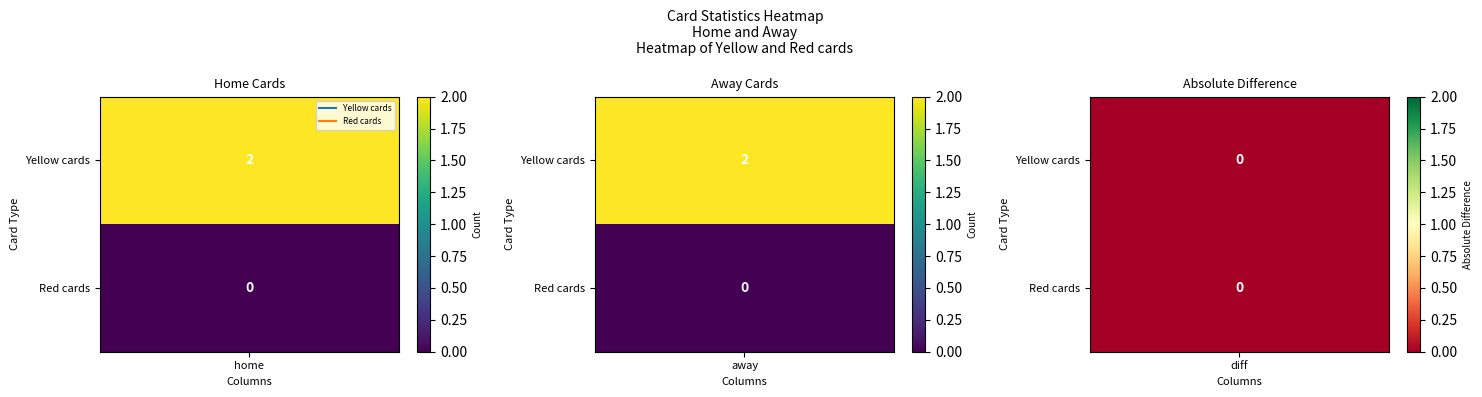

Which series changed the most between home and away?

Yellow cards